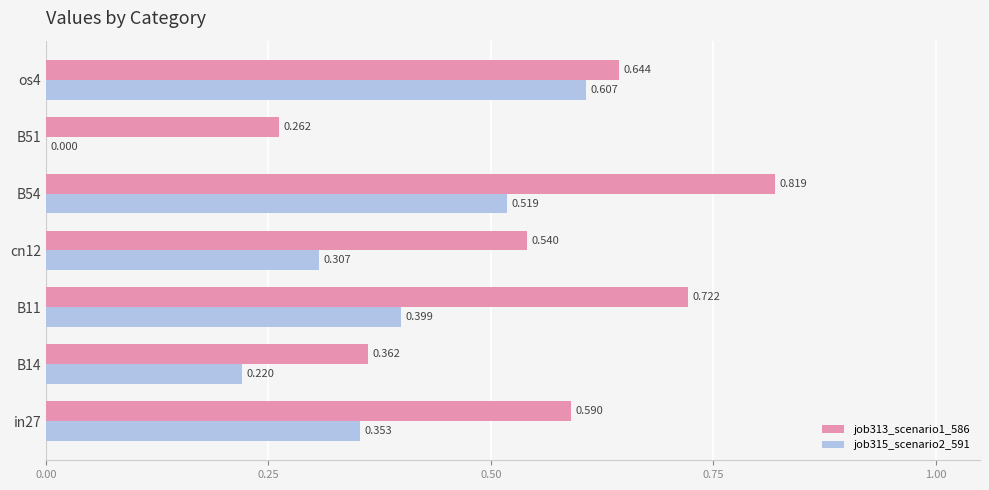

Is the value of job313_scenario1_586 at B14 greater than the value of job315_scenario2_591 at B54?

No